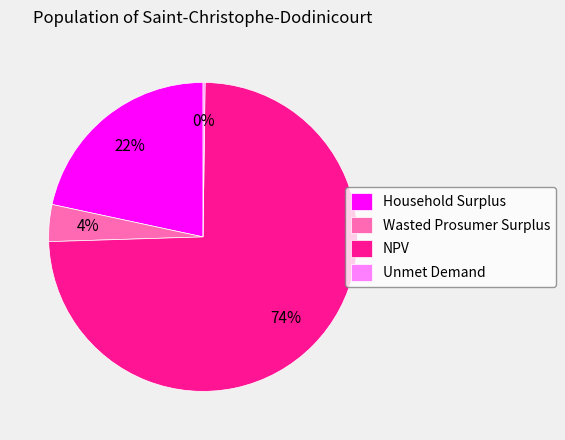

To the nearest percent, what portion does Household Surplus represent?

22%